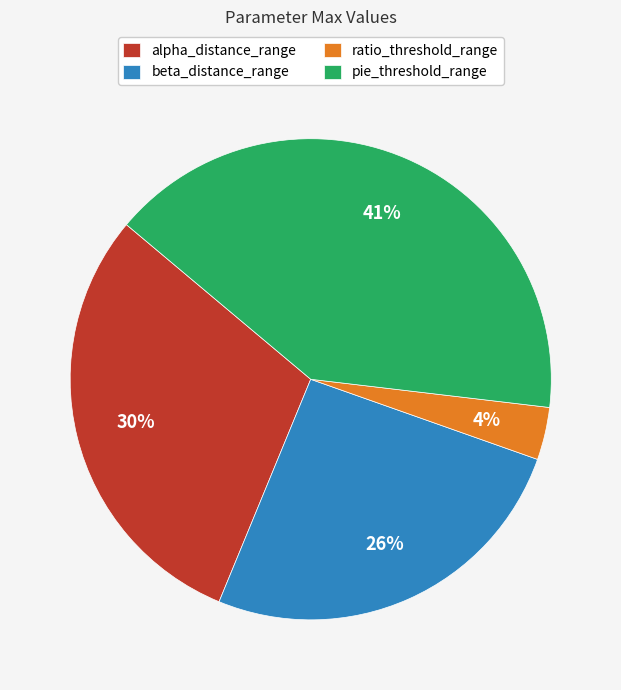

To the nearest percent, what portion does beta_distance_range represent?

26%